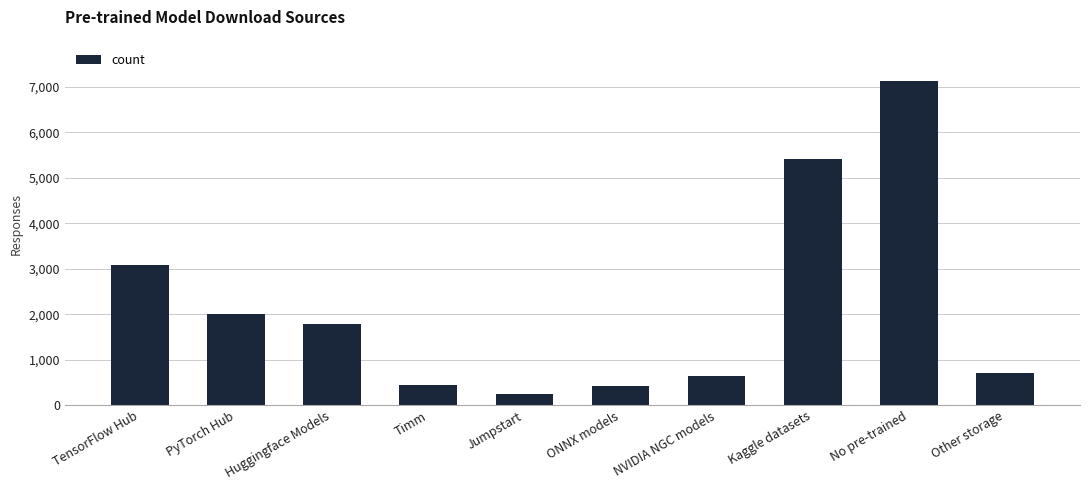

Which has a higher value, PyTorch Hub or Timm?

PyTorch Hub